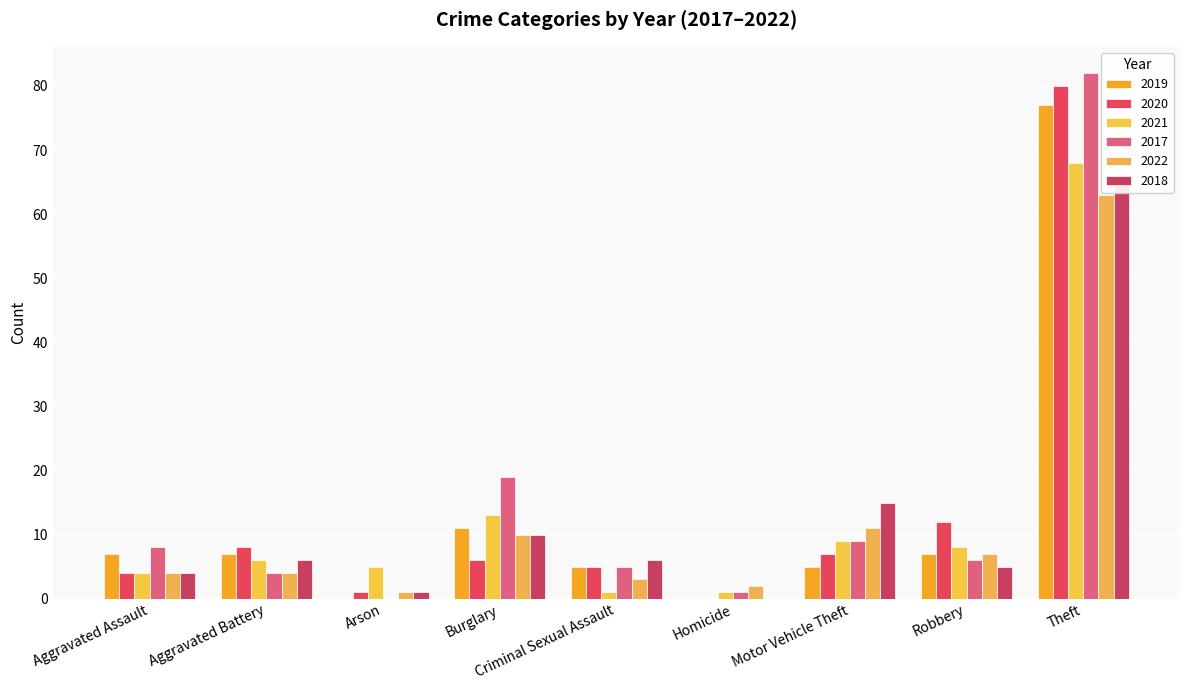

The 2020 series shows 17 at Theft. True or false?

False